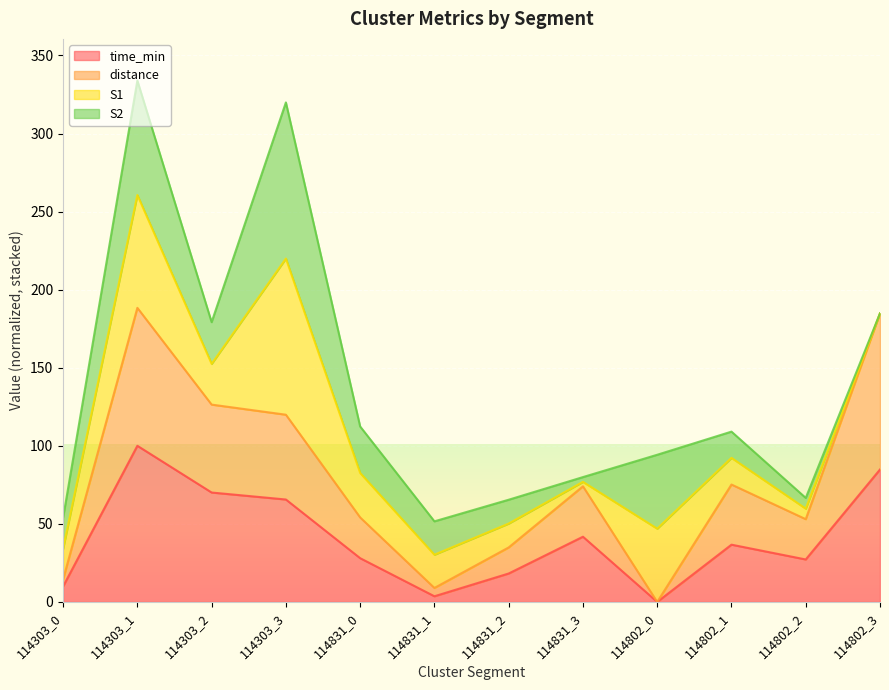

Is it true that time_min equals 37.8 at 114303_2?

False